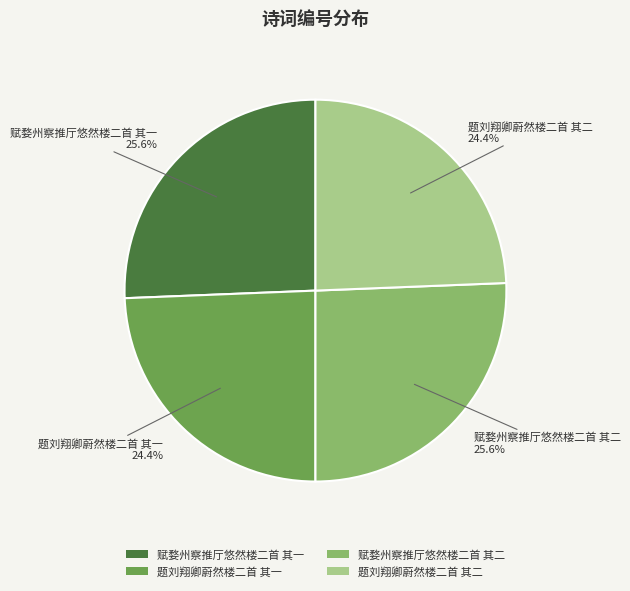

To the nearest percent, what is the difference between the largest and smallest slice percentages?

1%